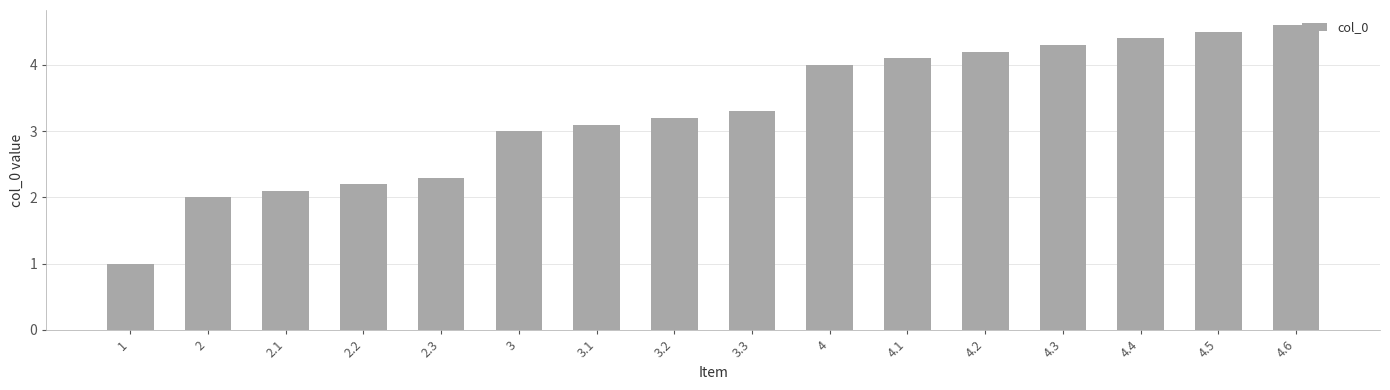

Reading left to right, transcribe all the data shown in this chart.

1=1.0	2=2.0	2.1=2.1	2.2=2.2	2.3=2.3	3=3.0	3.1=3.1	3.2=3.2	3.3=3.3	4=4.0	4.1=4.1	4.2=4.2	4.3=4.3	4.4=4.4	4.5=4.5	4.6=4.6